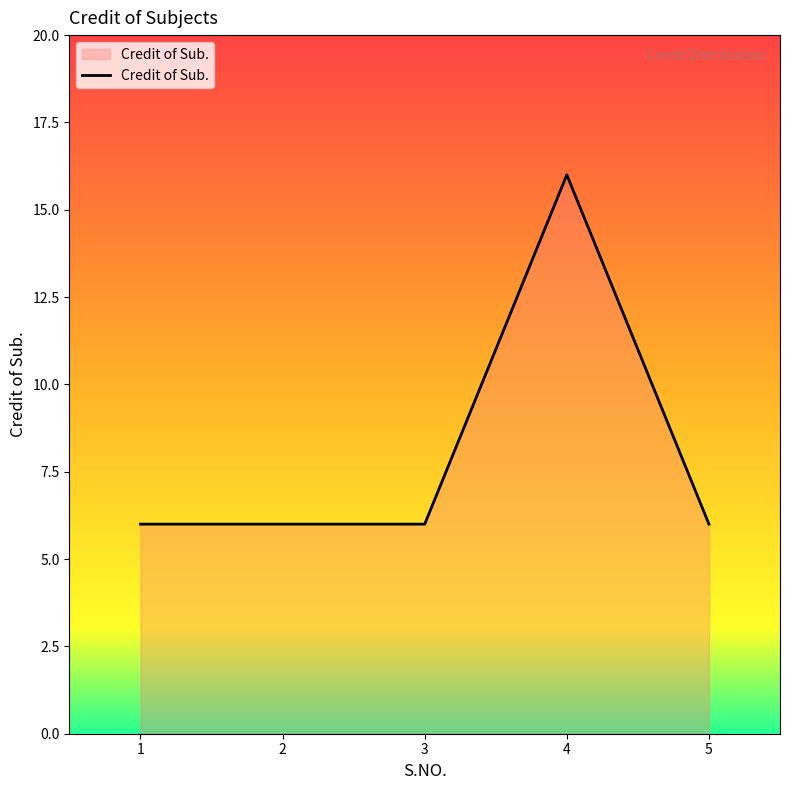

What is the difference between the maximum and minimum values?

10